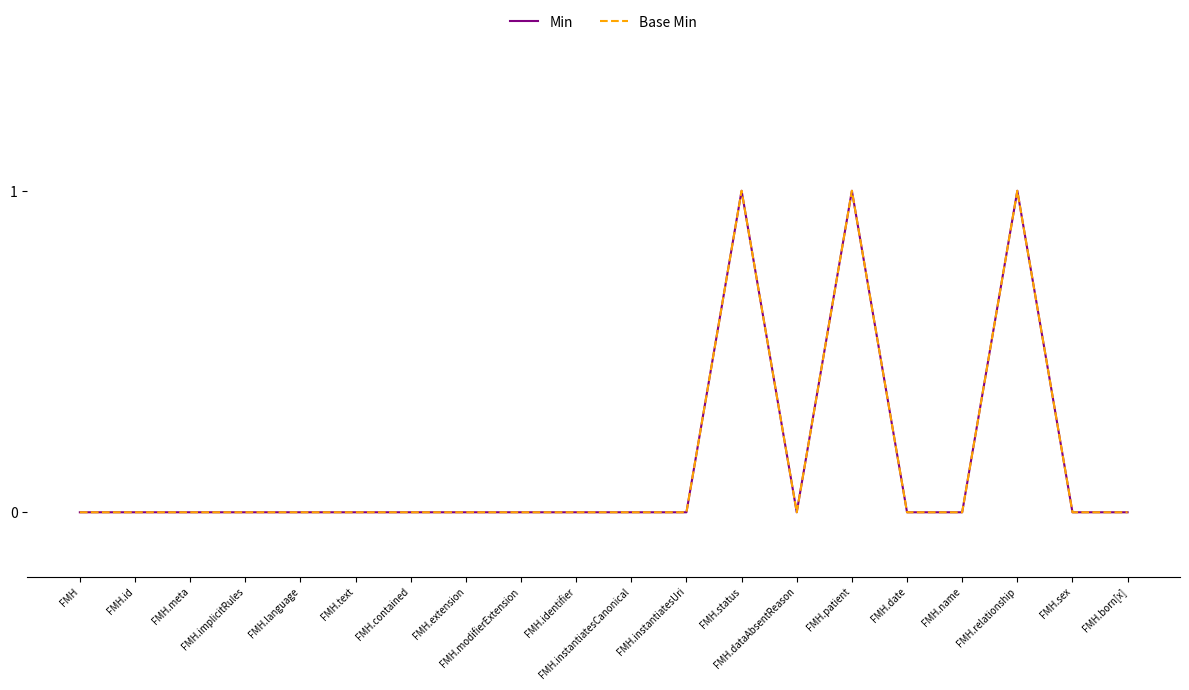

In Base Min, how many points are higher than both neighbors (excluding endpoints)?

3